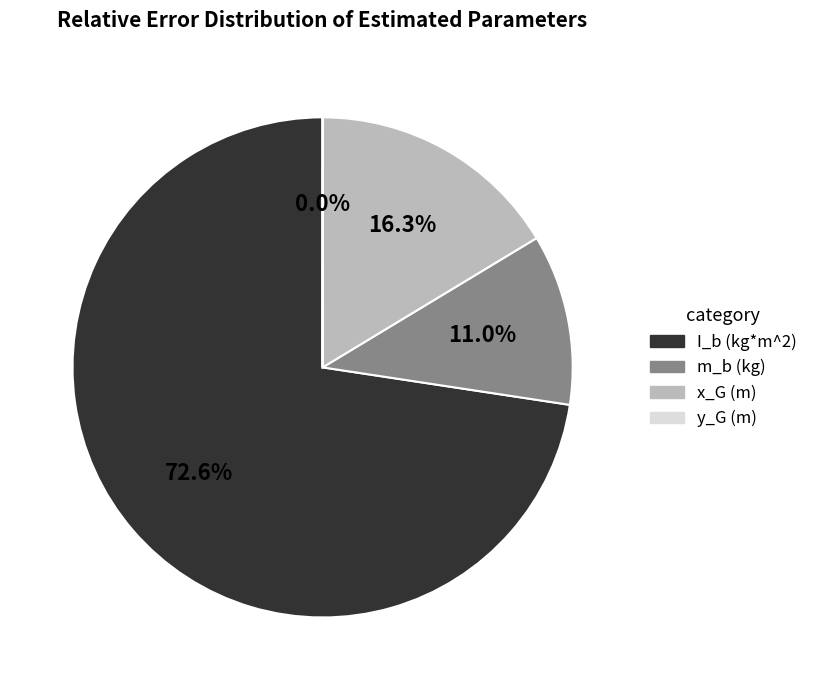

Does I_b (kg*m^2) account for over 50% of the chart?

Yes